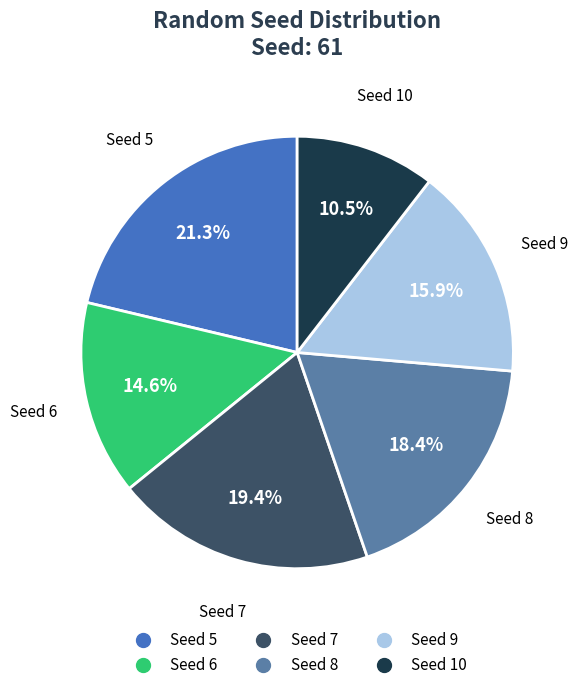

How many segments does this pie chart have?

6